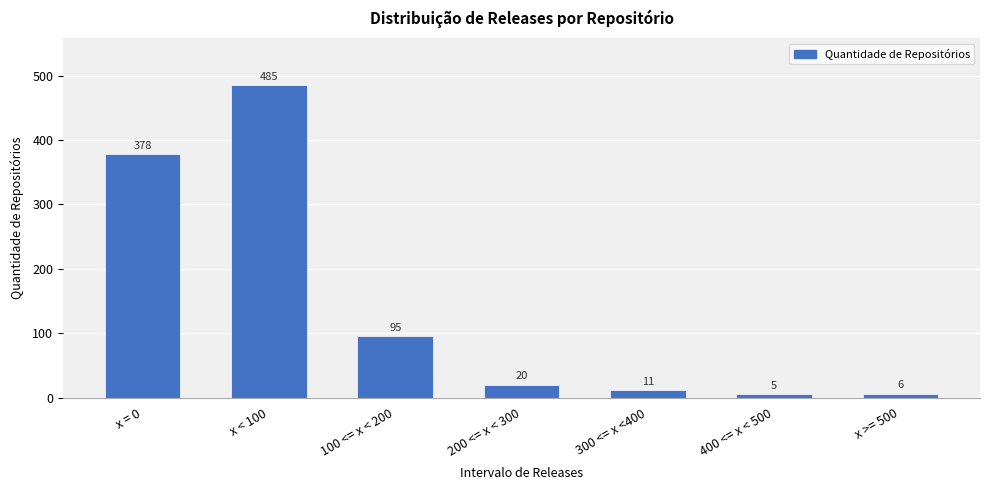

Reading left to right, list all the values displayed in this chart.

378	485	95	20	11	5	6